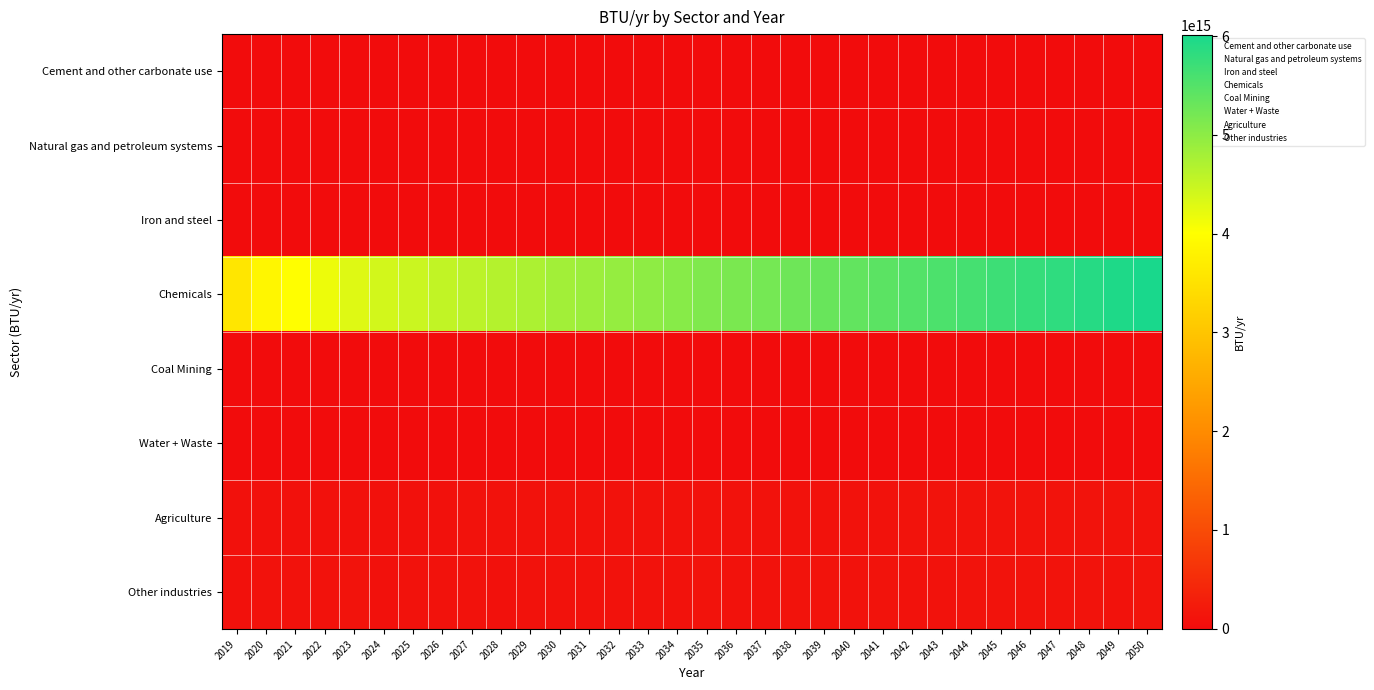

Count the number of data series in this chart.

8